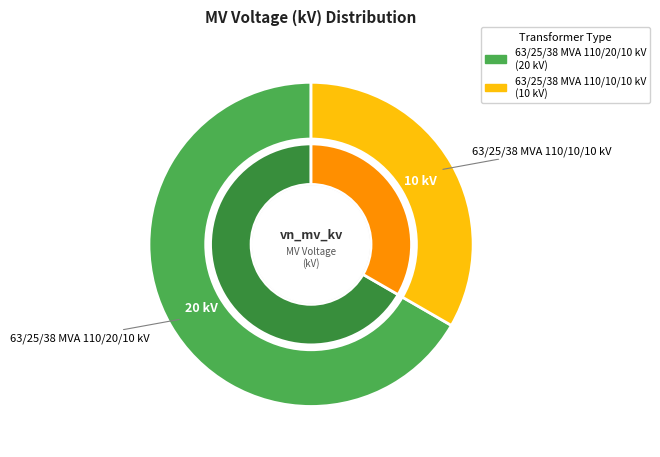

Rank the categories by value from lowest to highest.

63/25/38 MVA 110/10/10 kV, 63/25/38 MVA 110/20/10 kV